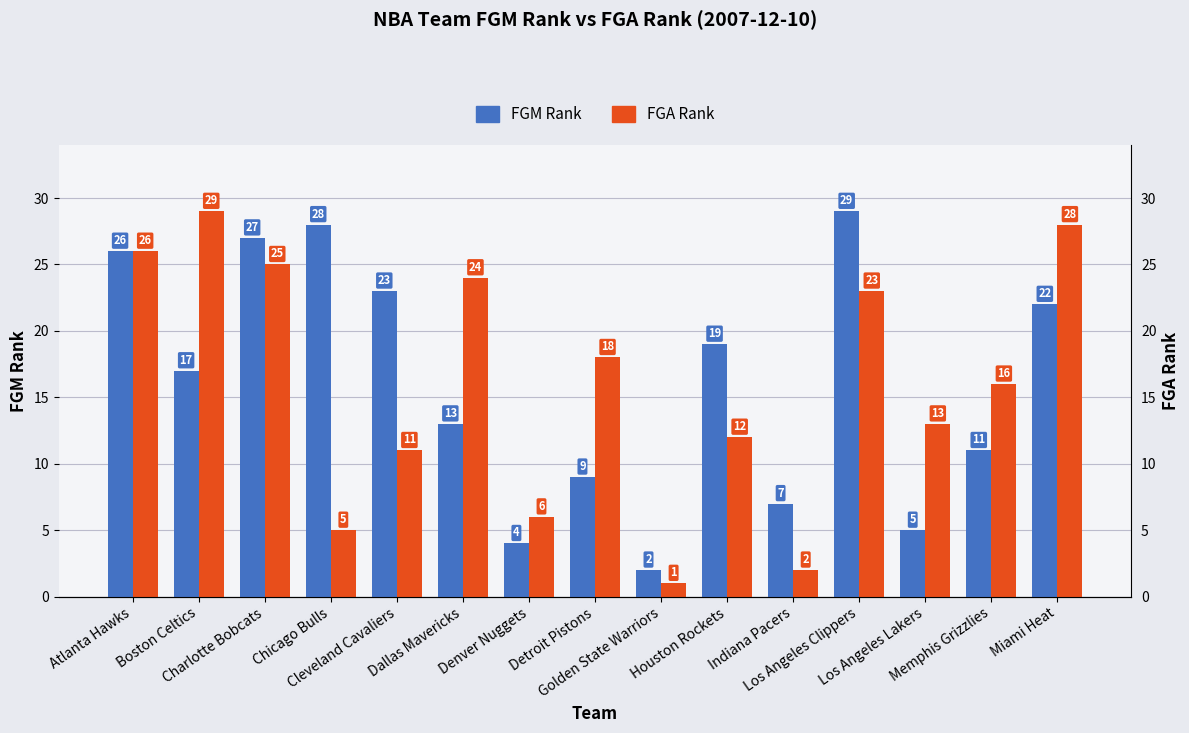

The value of FGA Rank at Atlanta Hawks is 36. True or false?

False